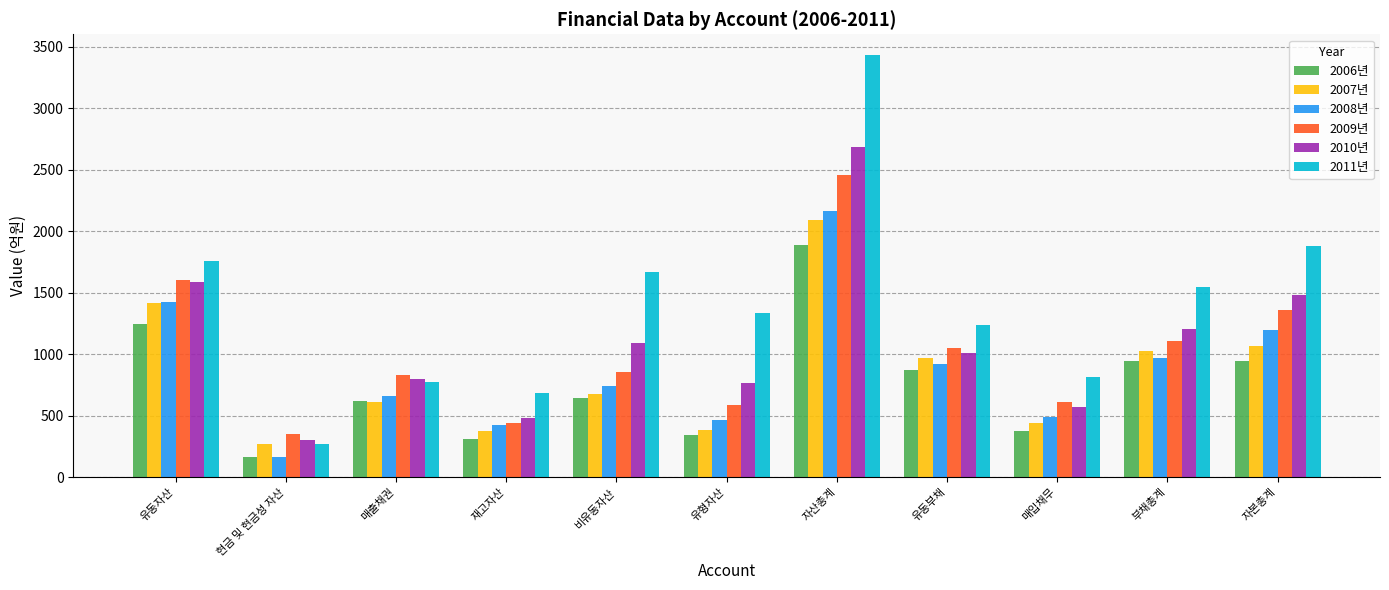

Which label corresponds to the smallest value in the chart?

현금 및 현금성 자산